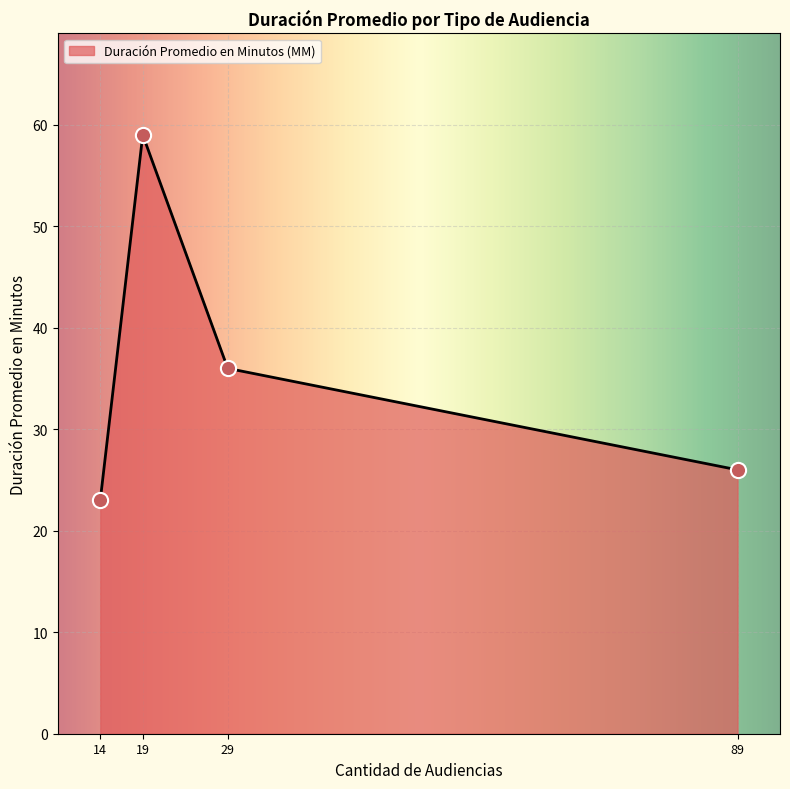

Between 89 and 14, which is larger?

89